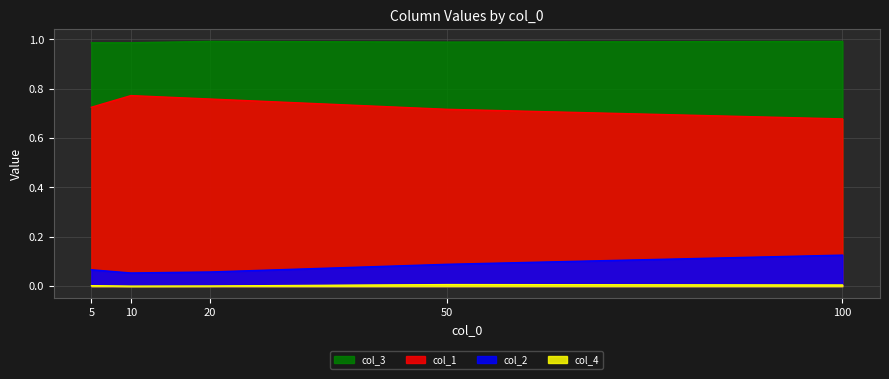

True or false: col_4 has more than 1 interior local peaks.

False